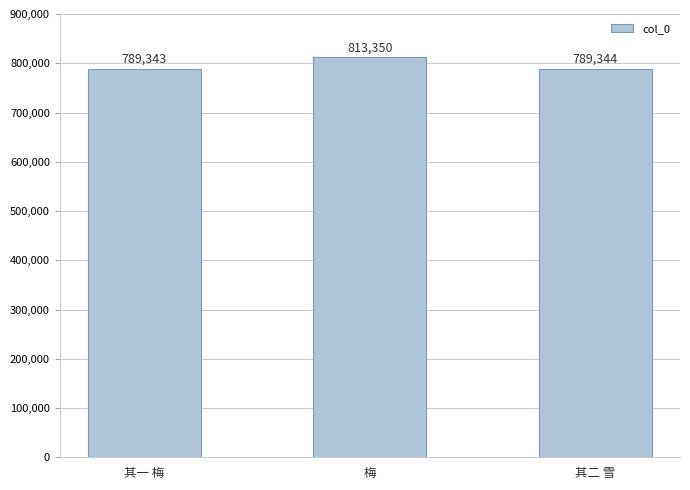

What is the smallest value displayed?

789343